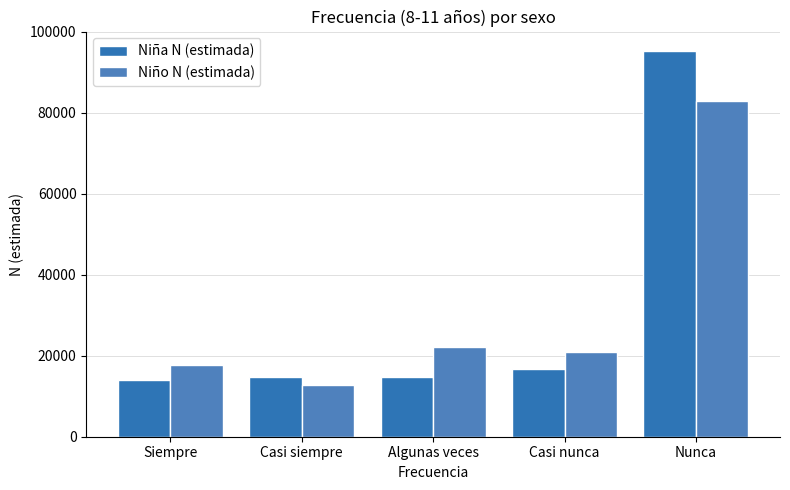

Between Algunas veces and Casi nunca, which series saw the biggest shift?

Niña N (estimada)